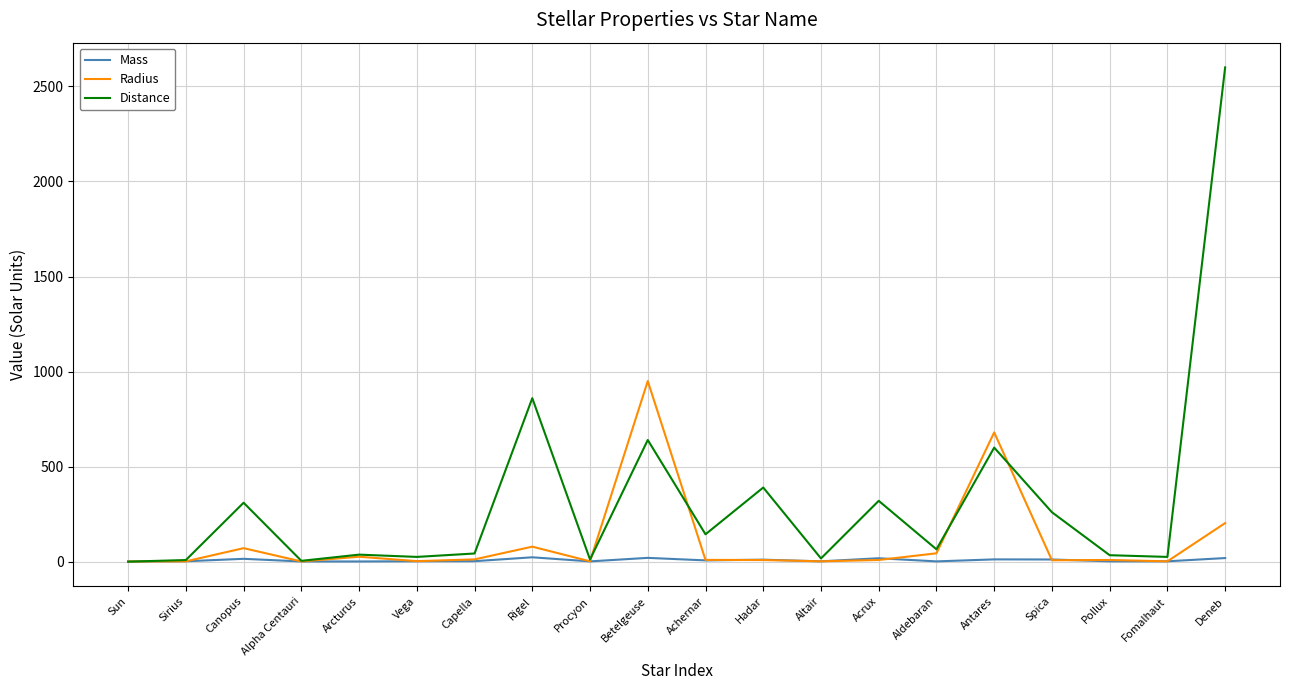

Rank the series by their average value, from highest to lowest.

Distance, Radius, Mass